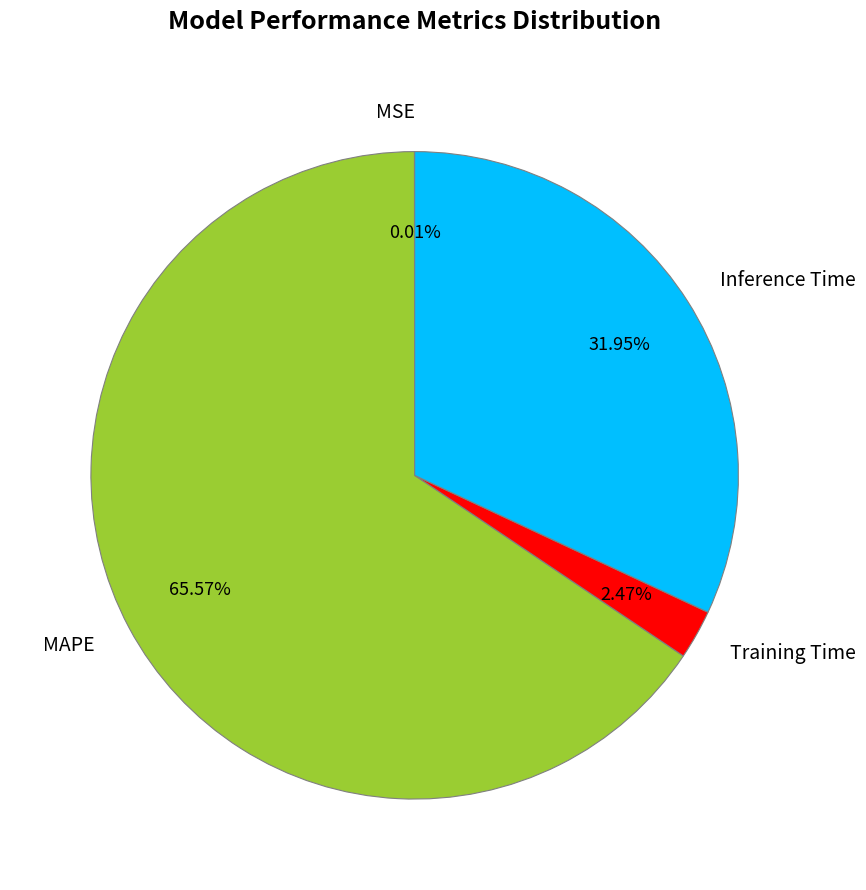

What is the largest slice in the pie chart?

MAPE